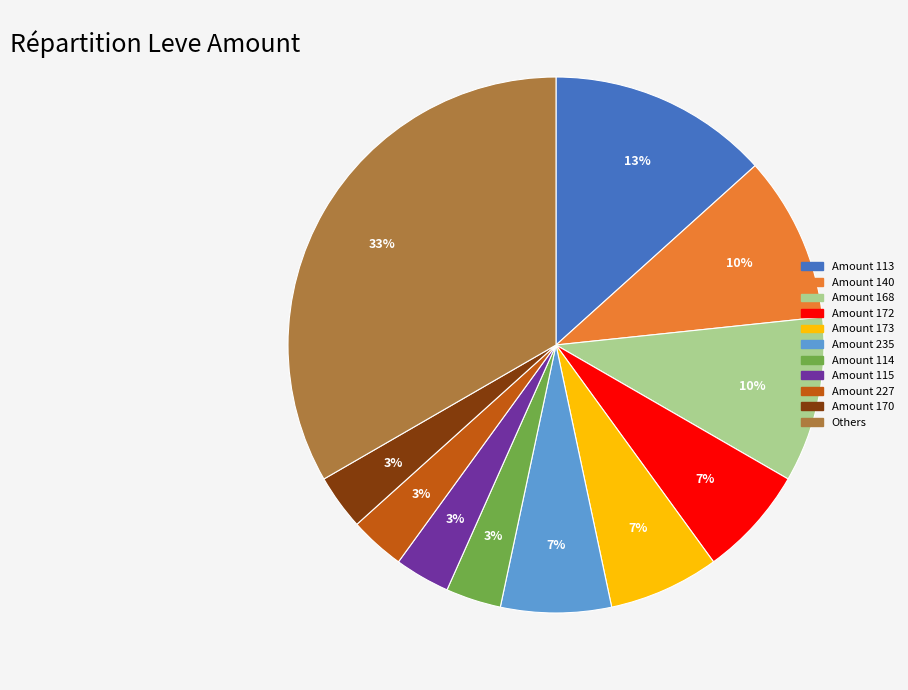

Does any single category account for the majority?

No